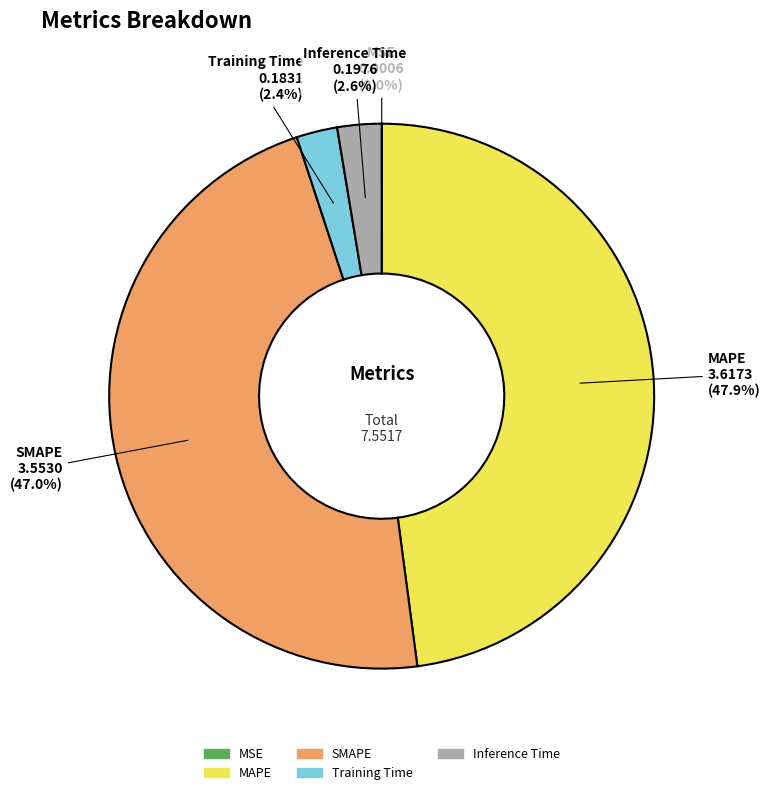

Which has a higher value, Training Time or SMAPE?

SMAPE